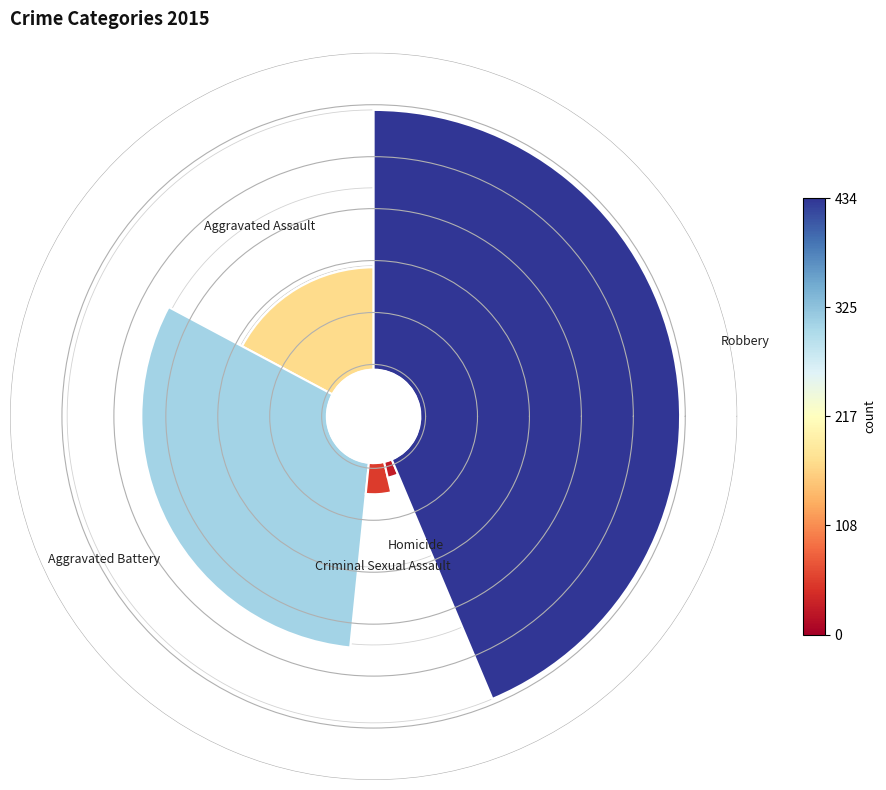

Does Aggravated Battery represent more than half of the total?

No